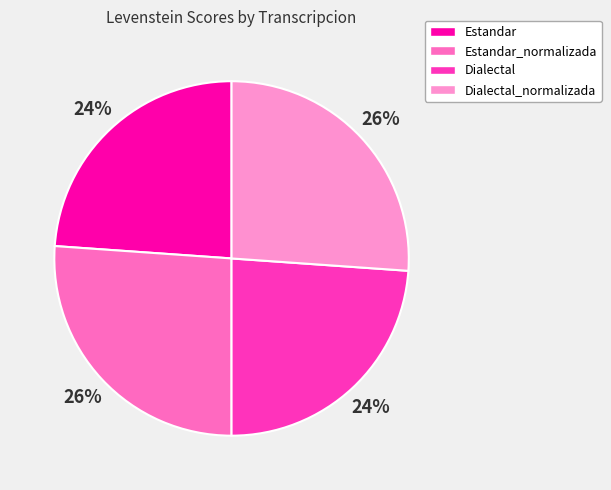

To the nearest percent, what is the difference between the Estandar_normalizada and Estandar slice percentages?

2%